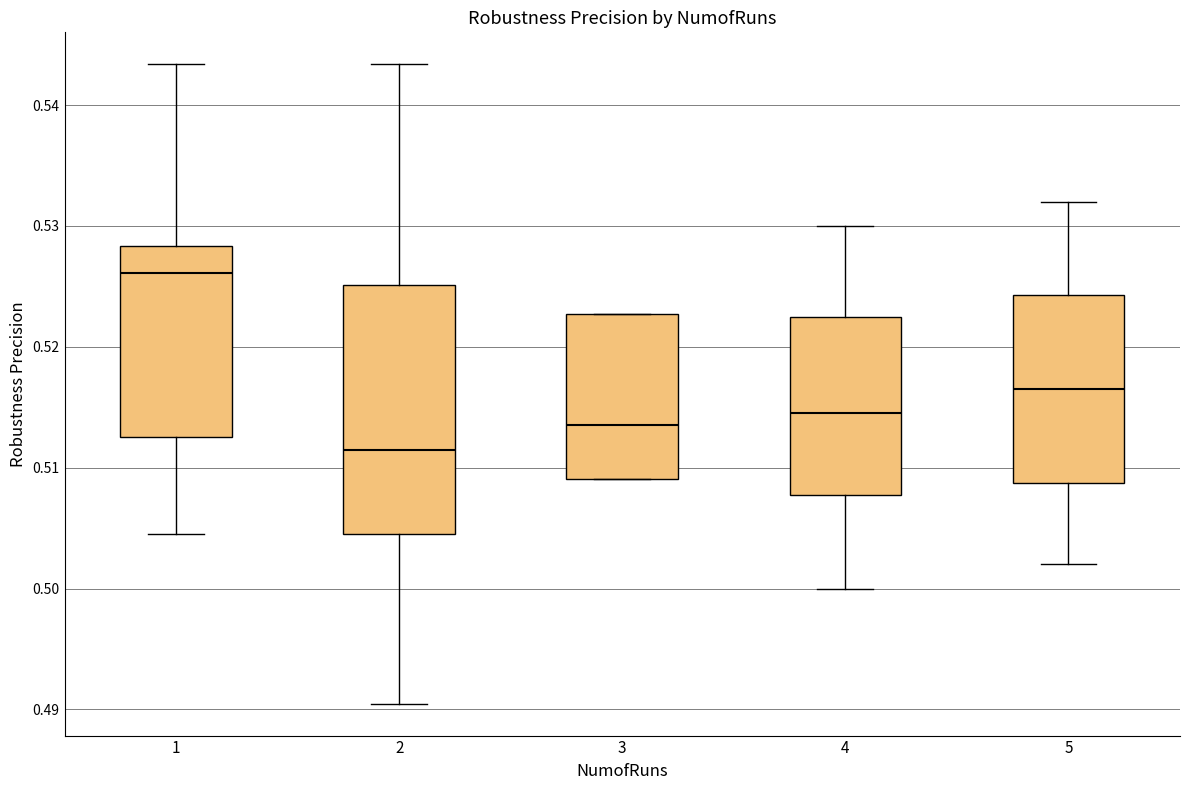

Which box has the lowest median line?

2